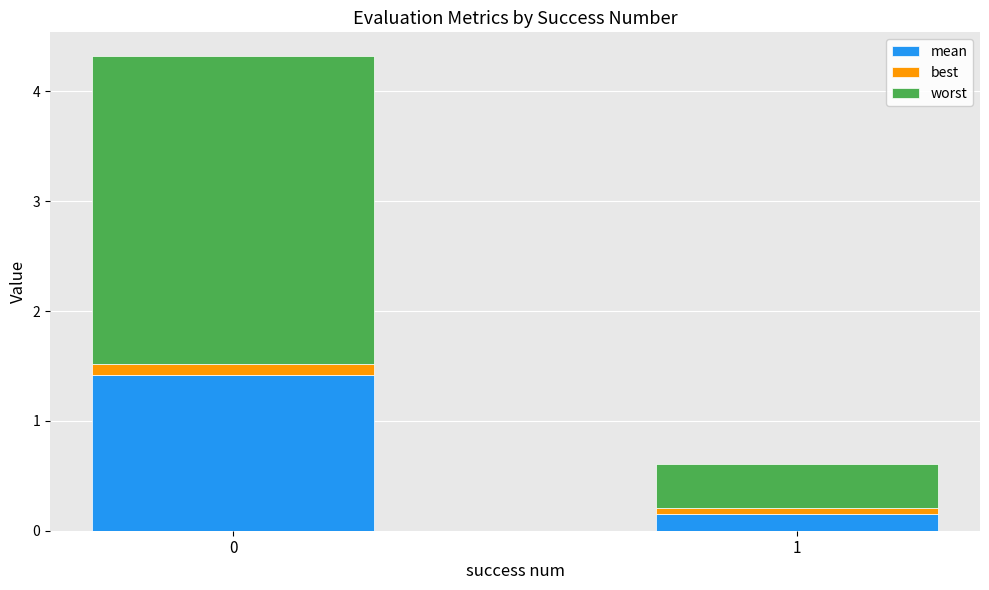

What is the highest value of the mean series?

1.4